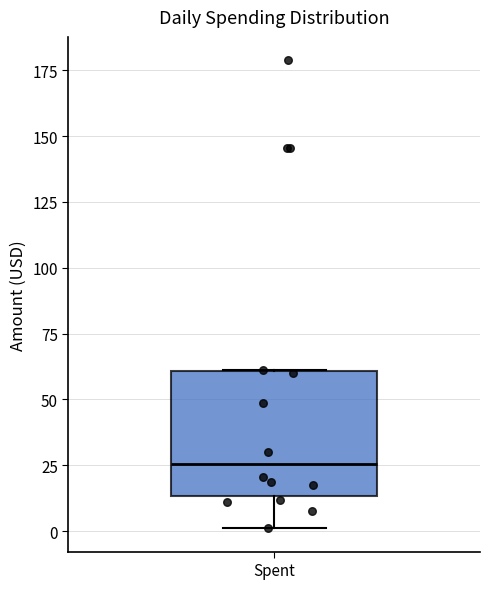

Transcribe this box plot: give where the median line is, the range the box spans, and where the two whiskers end, as read against the y-axis. The values are not printed on the chart, so give them approximately, as read against the axis.

median 25, box 15 to 60, whiskers 0 to 60